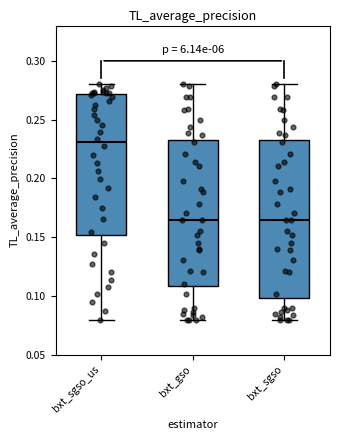

Where does the median line of the box for bxt_gso sit on the y-axis? The values are not printed on the chart, so give them approximately, as read against the axis.

0.165